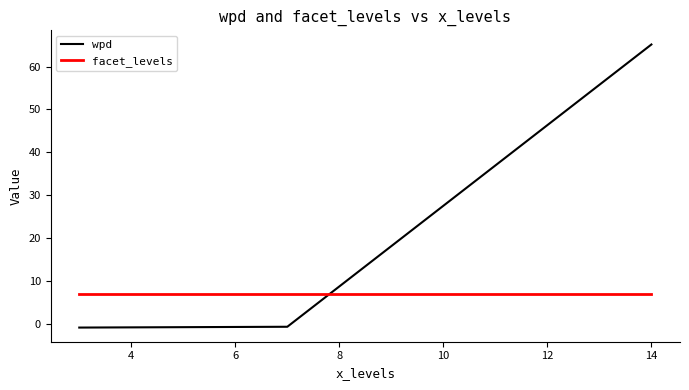

Which series has the largest range (max minus min)?

wpd